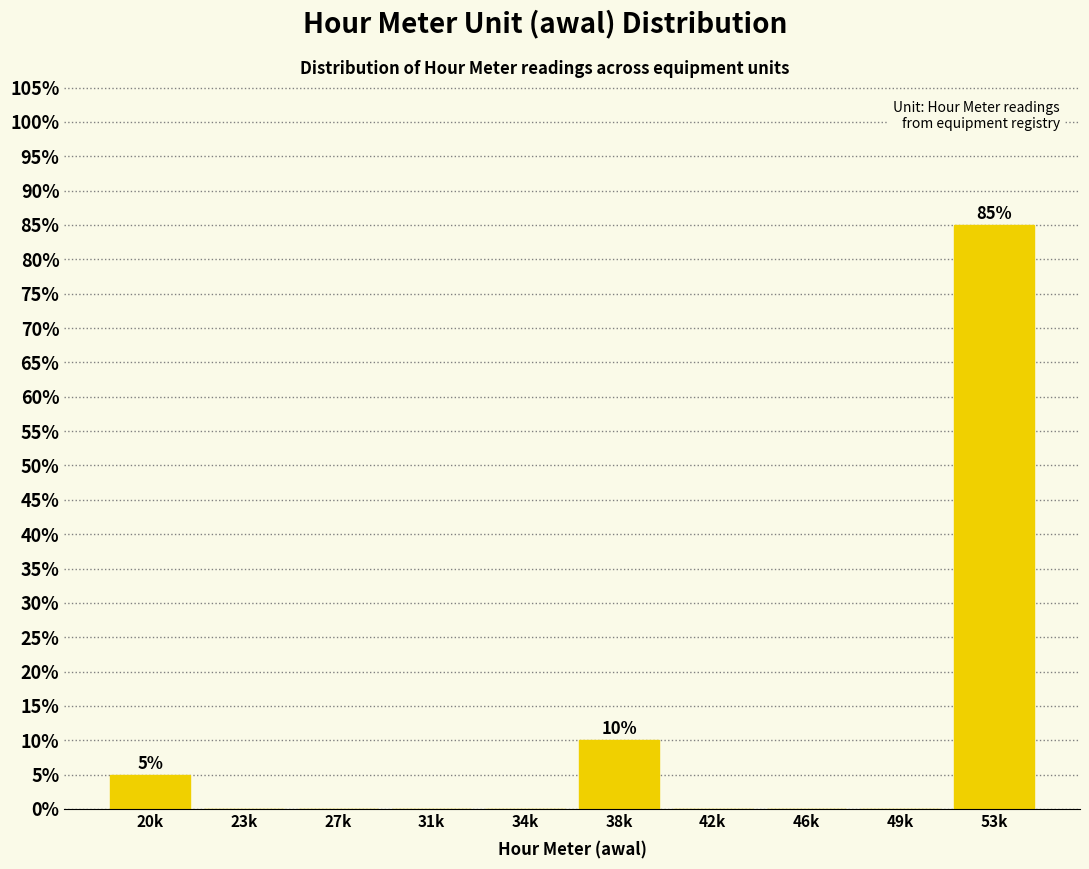

Reading right to left, transcribe all the data shown in this chart.

53k=85	49k=0	46k=0	42k=0	38k=10	34k=0	31k=0	27k=0	23k=0	20k=5